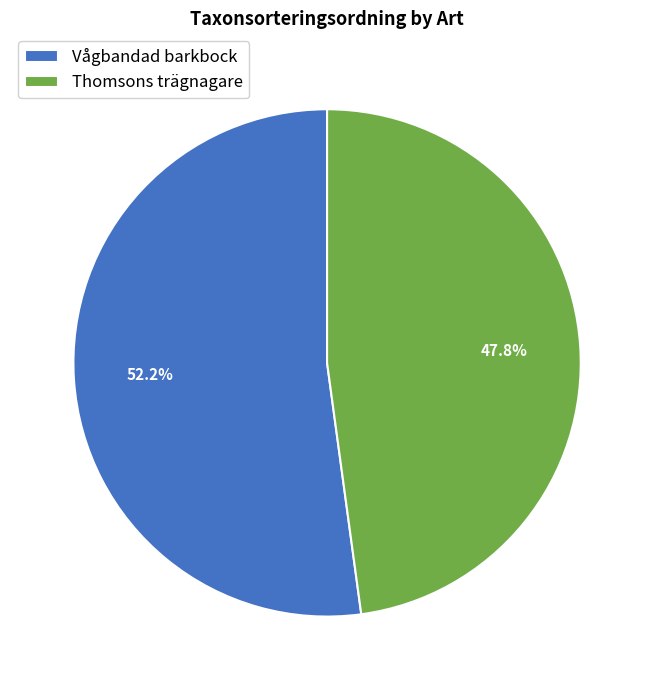

How many slices are in this pie chart?

2